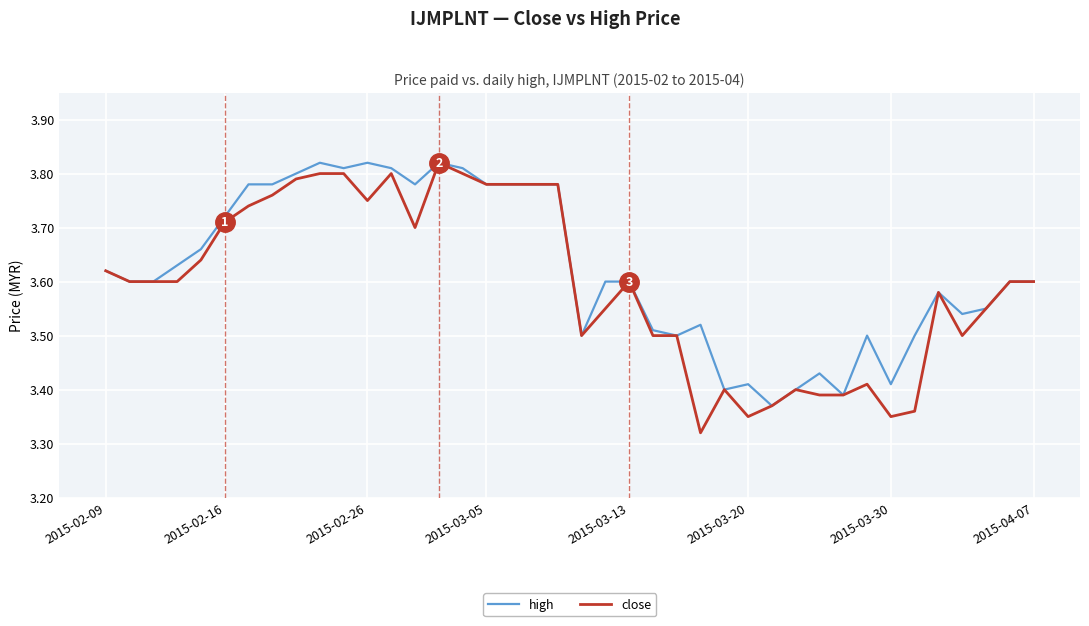

What are all the series names shown in the legend?

high, close